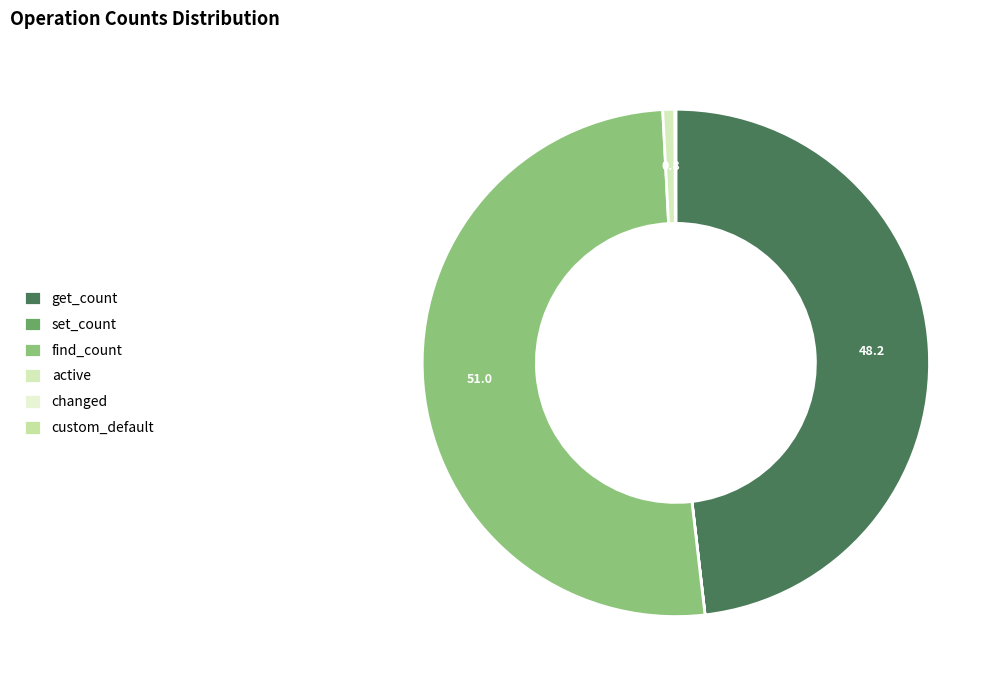

To the nearest percent, what is the combined percentage of get_count and find_count?

99%